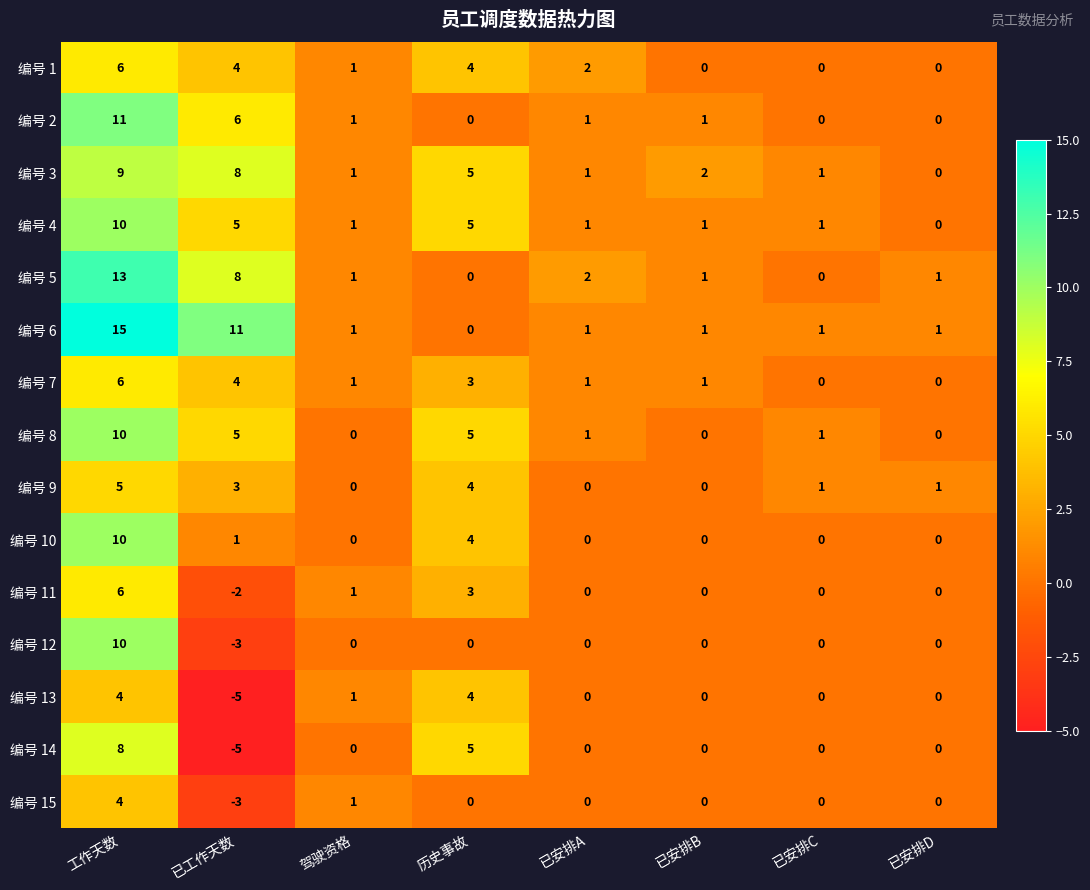

Which series has the largest range (max minus min)?

编号 6